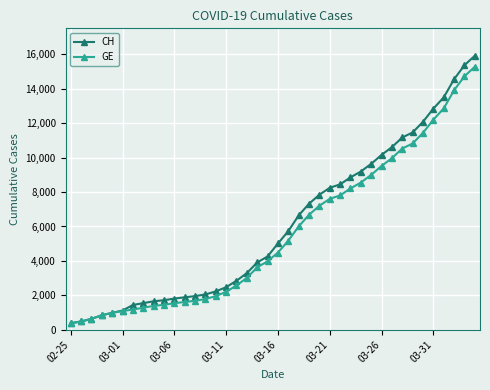

What is the value of the GE point at the 36th from the left?

12210